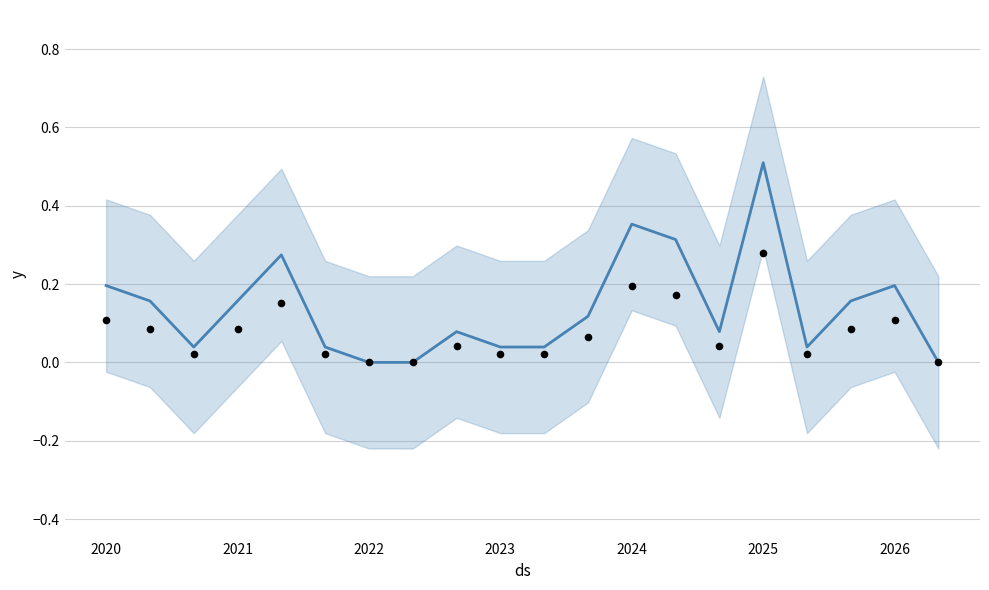

What is the total value across all series at 2024?

0.5